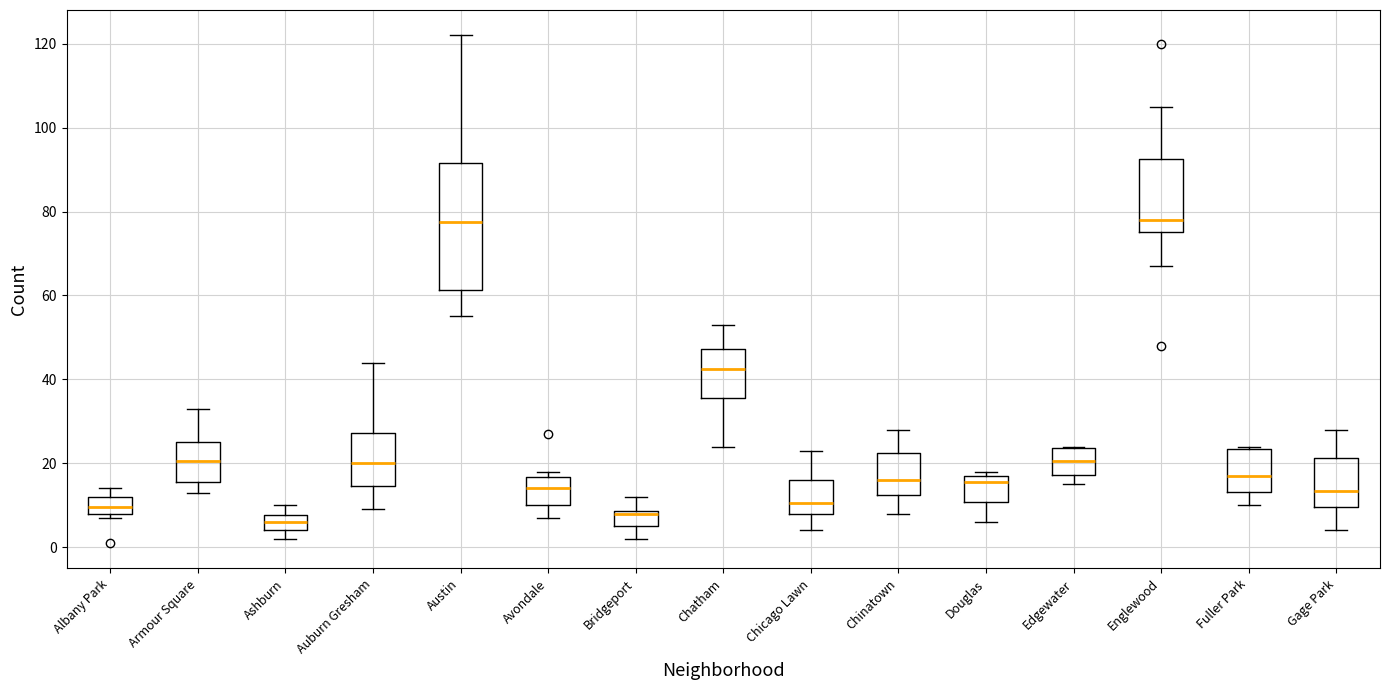

Reading left to right, read every box against the y-axis: the position of its median line, the range the box covers, and the ends of its whiskers. The values are not printed on the chart, so give them approximately, as read against the axis.

Albany Park: median 10, box 8 to 12, whiskers 8 (just below the box's lower edge) to 14
Armour Square: median 20, box 16 to 26, whiskers 14 to 34
Ashburn: median 6, box 4 to 8, whiskers 2 to 10
Auburn Gresham: median 20, box 14 to 28, whiskers 10 to 44
Austin: median 78, box 62 to 92, whiskers 56 to 122
Avondale: median 14, box 10 to 16, whiskers 8 to 18
Bridgeport: median 8 (just below the box's upper edge), box 6 to 8, whiskers 2 to 12
Chatham: median 42, box 36 to 48, whiskers 24 to 54
Chicago Lawn: median 10, box 8 to 16, whiskers 4 to 24
Chinatown: median 16, box 12 to 22, whiskers 8 to 28
Douglas: median 16, box 10 to 18, whiskers 6 to 18 (just above the box's upper edge)
Edgewater: median 20, box 18 to 24, whiskers 16 to 24
Englewood: median 78, box 76 to 92, whiskers 68 to 106
Fuller Park: median 18, box 14 to 24, whiskers 10 to 24
Gage Park: median 14, box 10 to 22, whiskers 4 to 28